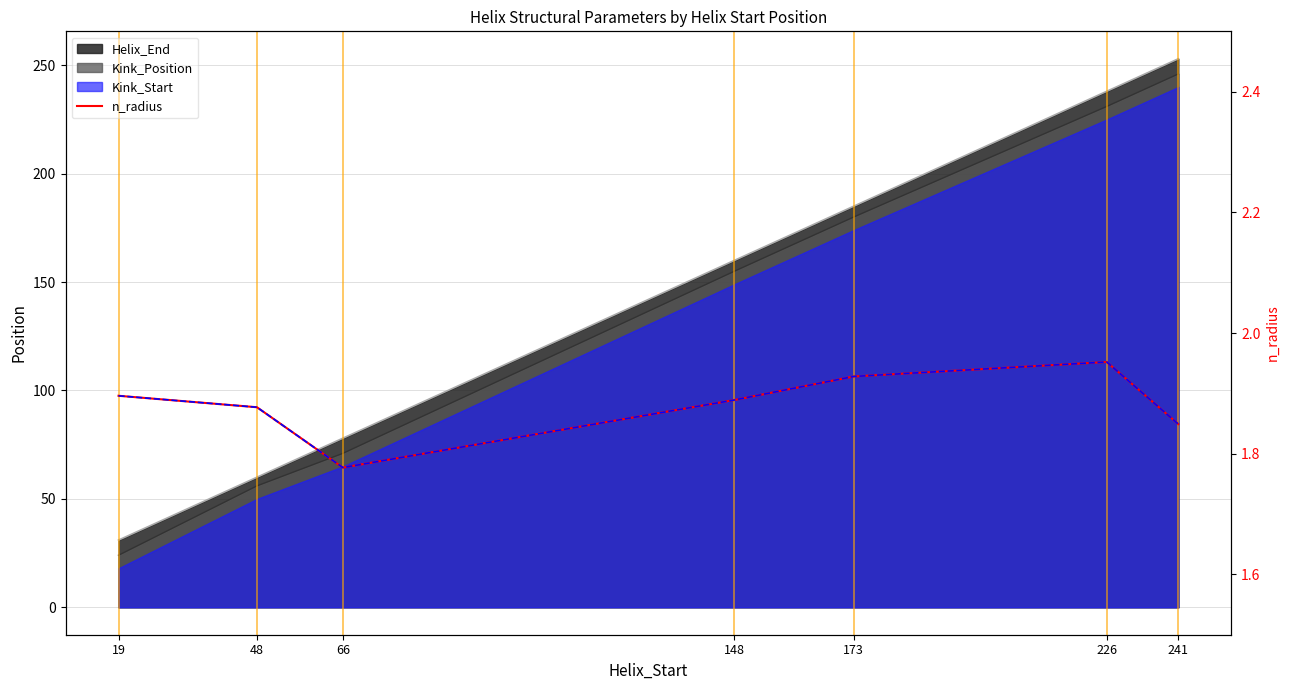

What is the difference between the maximum and minimum values?

0.2